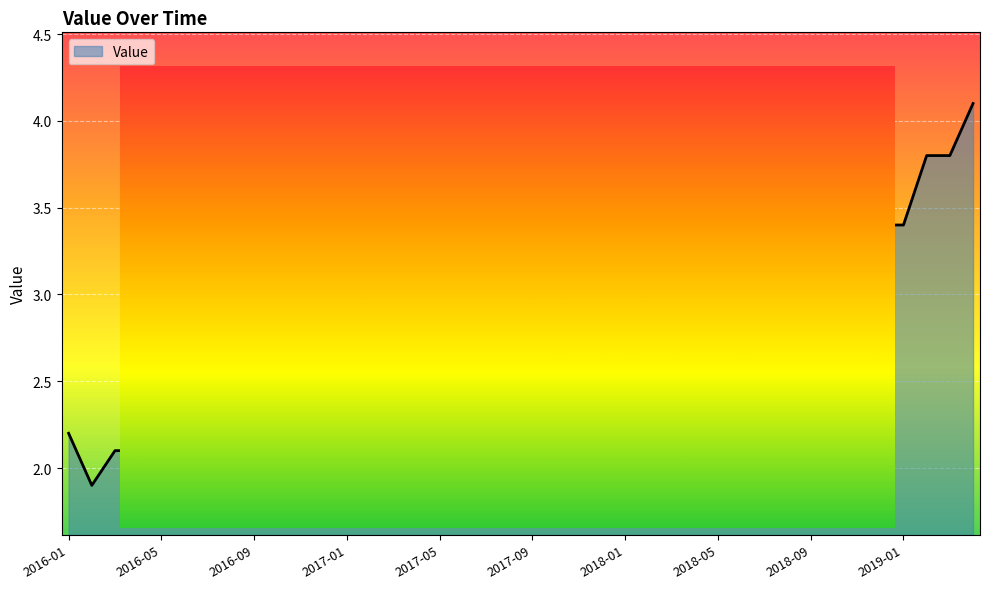

What is the difference between the maximum and minimum values?

2.2